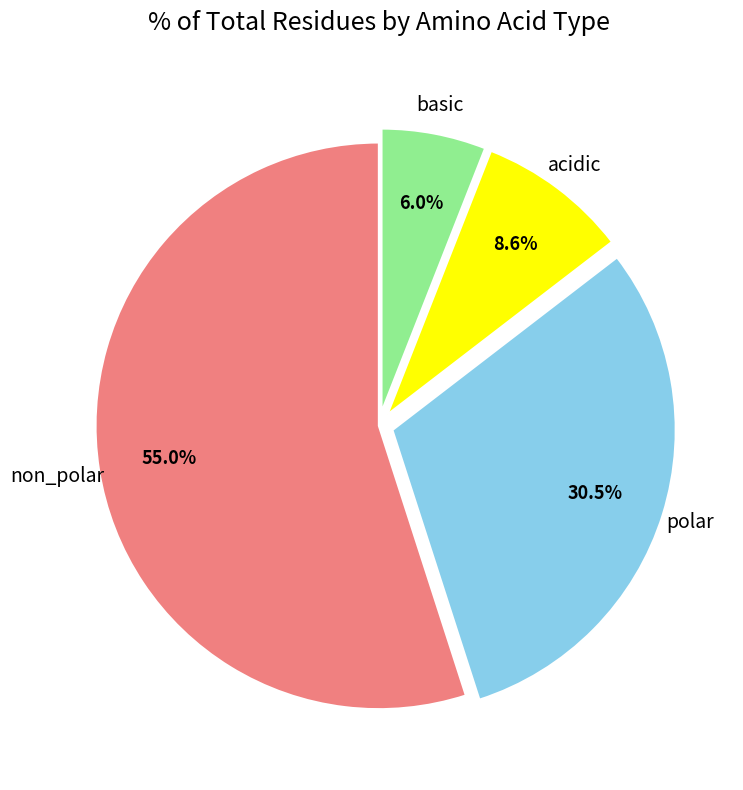

Does any single category account for the majority?

Yes